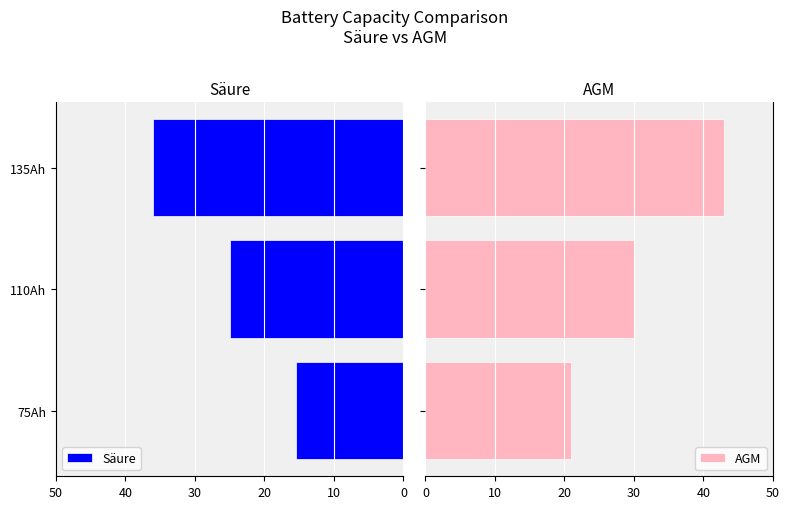

Reading left to right, what are all the values shown in this chart?

Säure: 15.5	25.0	36.0
AGM: 21.0	30.0	43.0